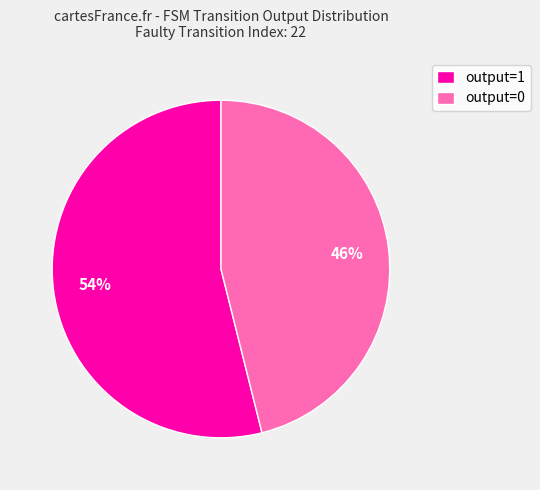

How many segments does this pie chart have?

2